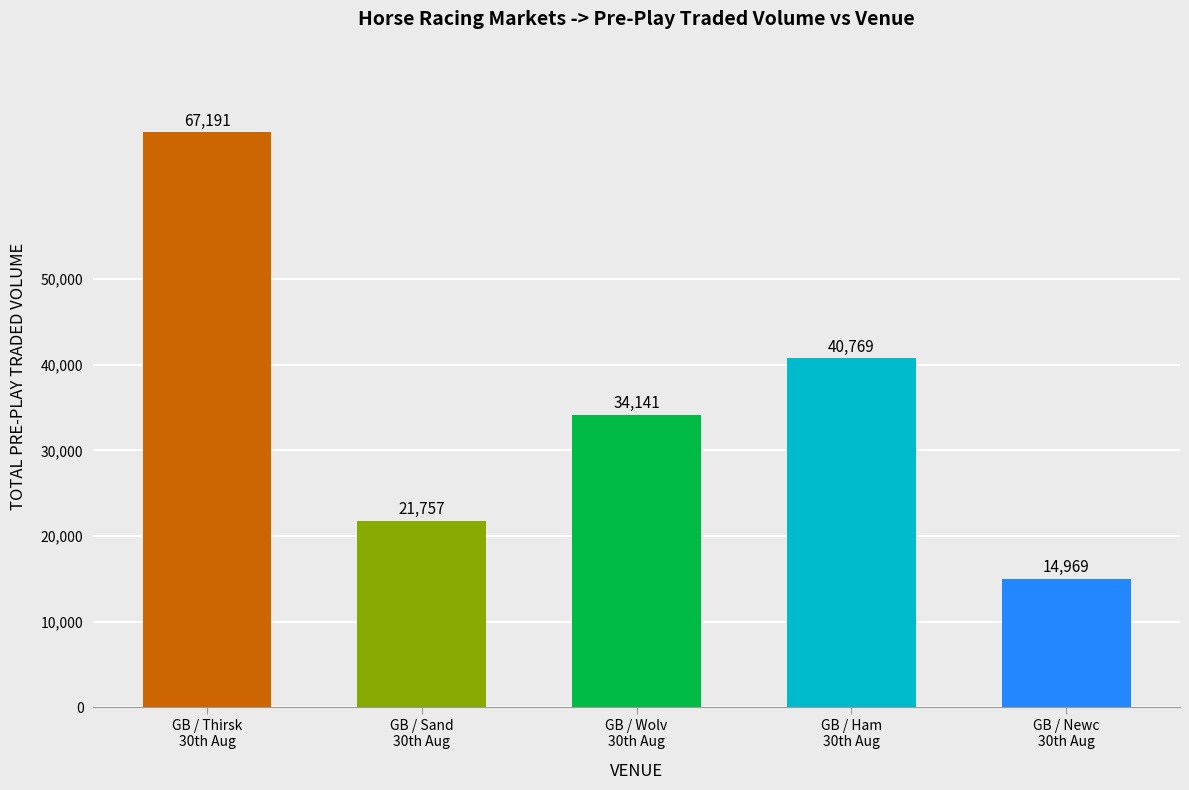

What is the value of the 3rd bar from the left?

34141.9